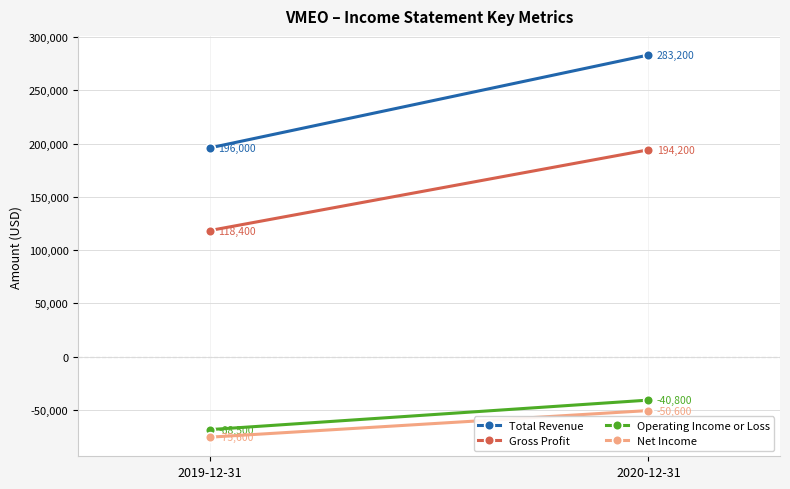

What is the greatest value displayed?

283200